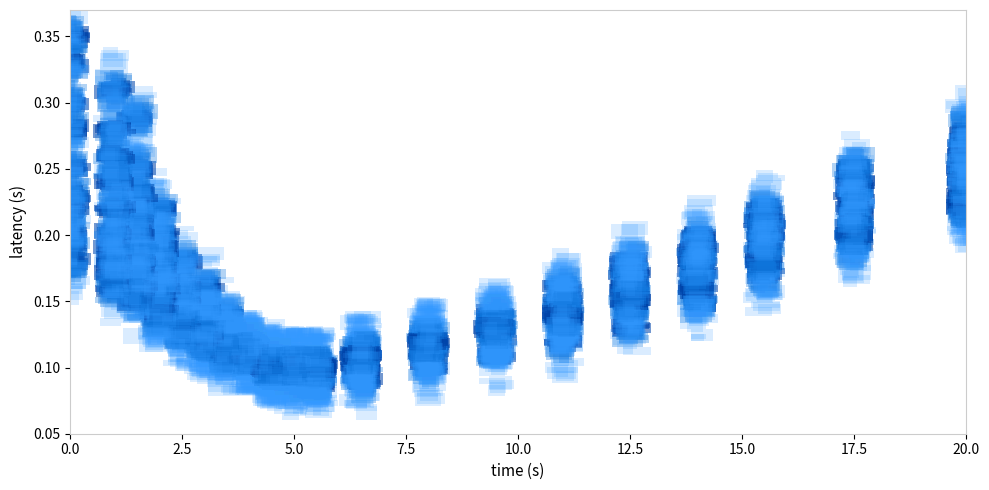

Between 11 and 15, which is larger?

15